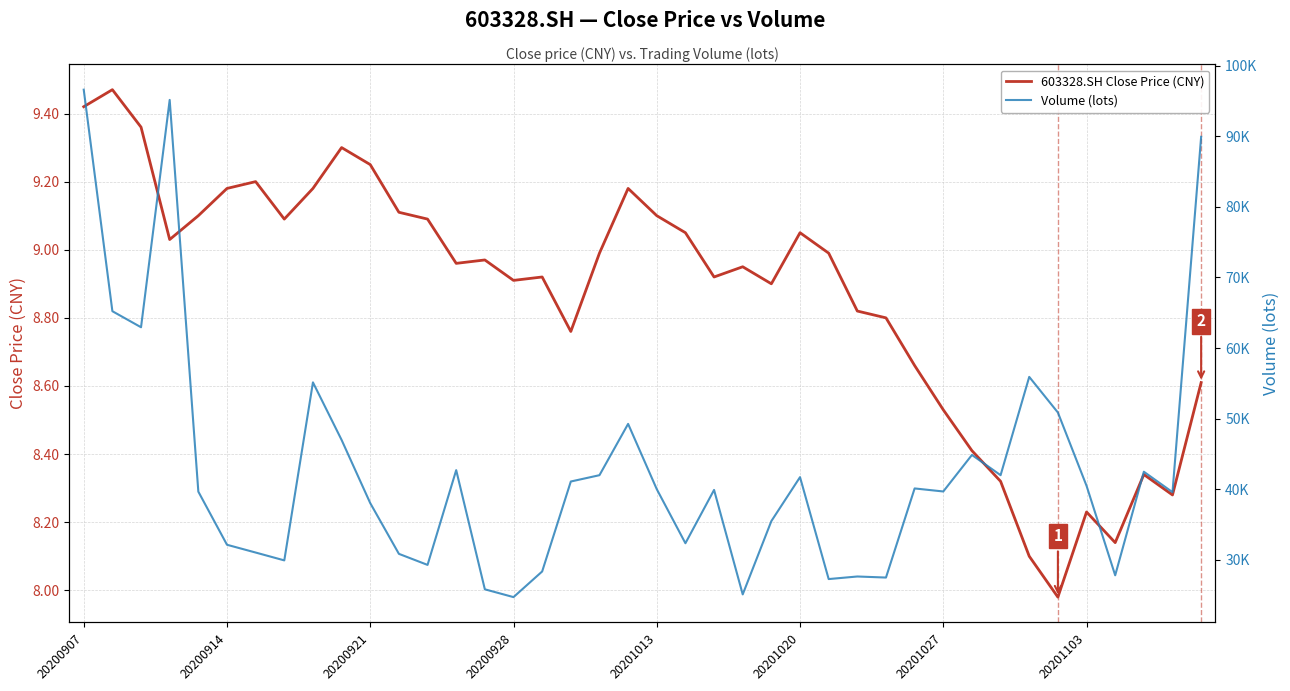

List the series in order of their peak value, highest first.

Volume (lots), 603328.SH Close Price (CNY)